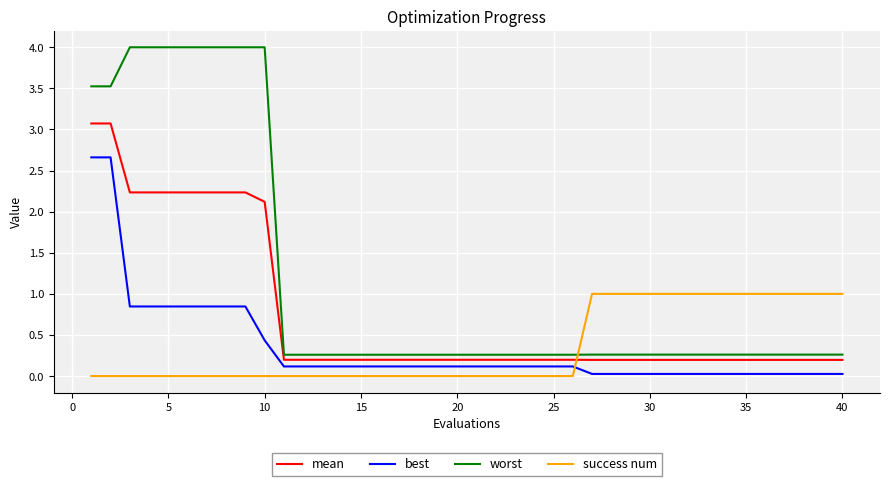

Which series ends up on top after the final intersection of success num and mean?

success num